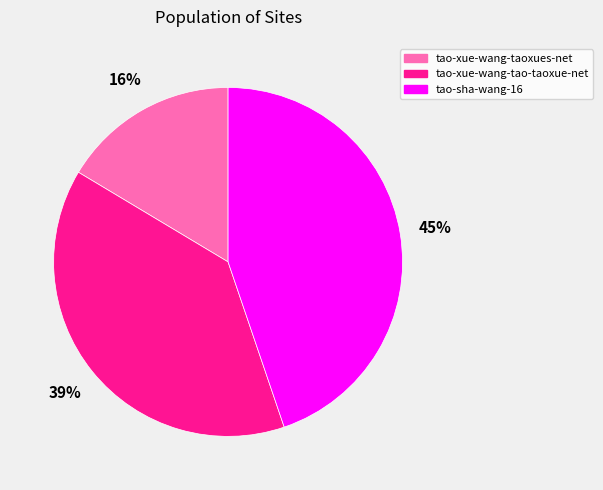

Is there a majority slice in this chart?

No